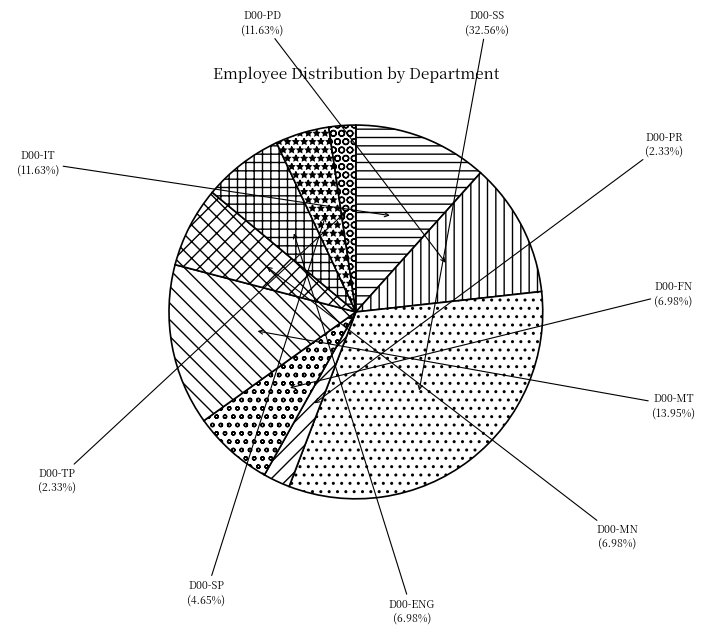

What is the largest slice in the pie chart?

D00-SS